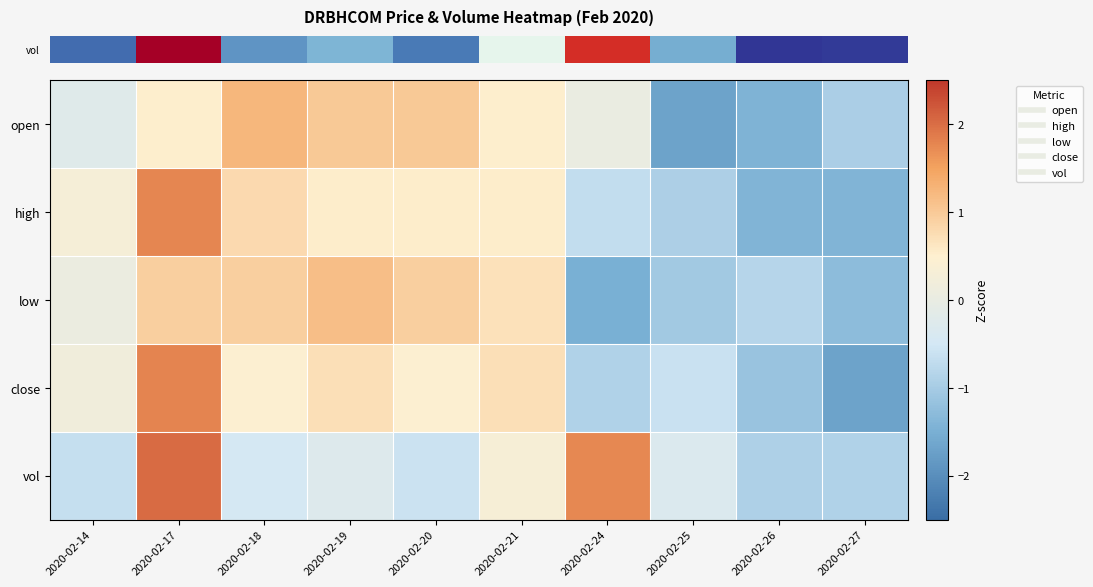

What is the greatest value displayed?

2.0